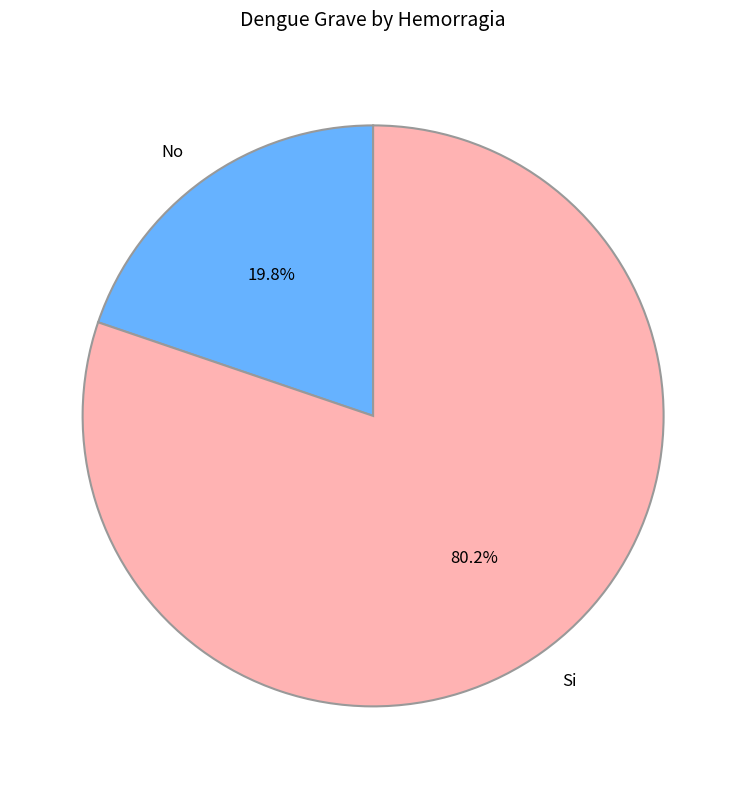

Approximately how many times larger is the value at Si compared to No?

4.1